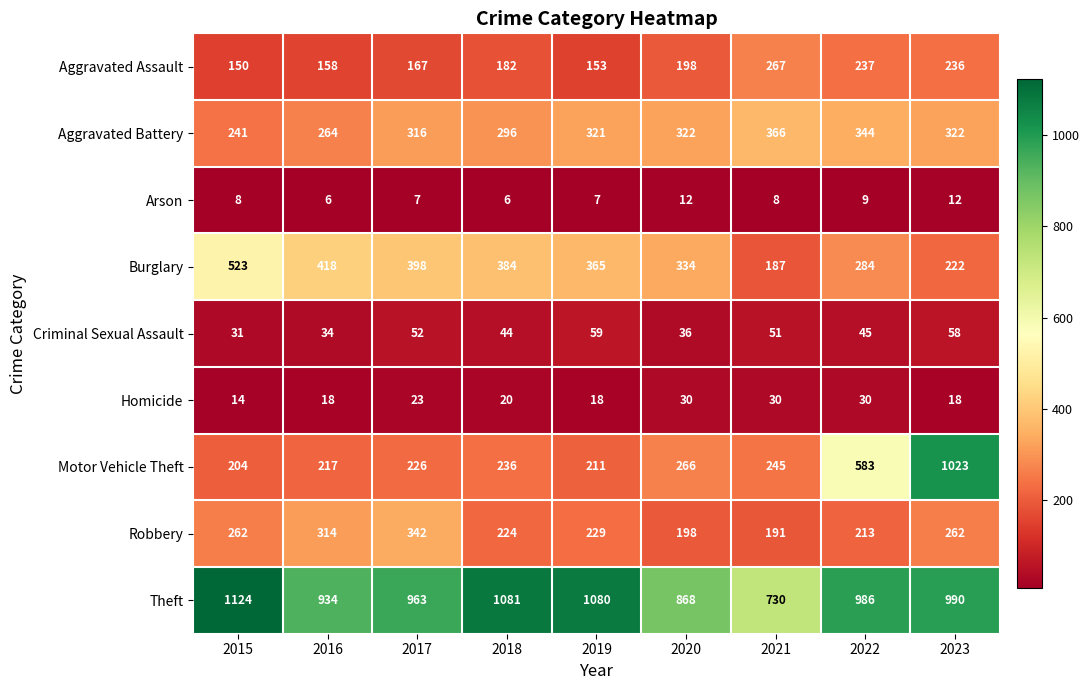

How many values in the Homicide series are below 20?

4